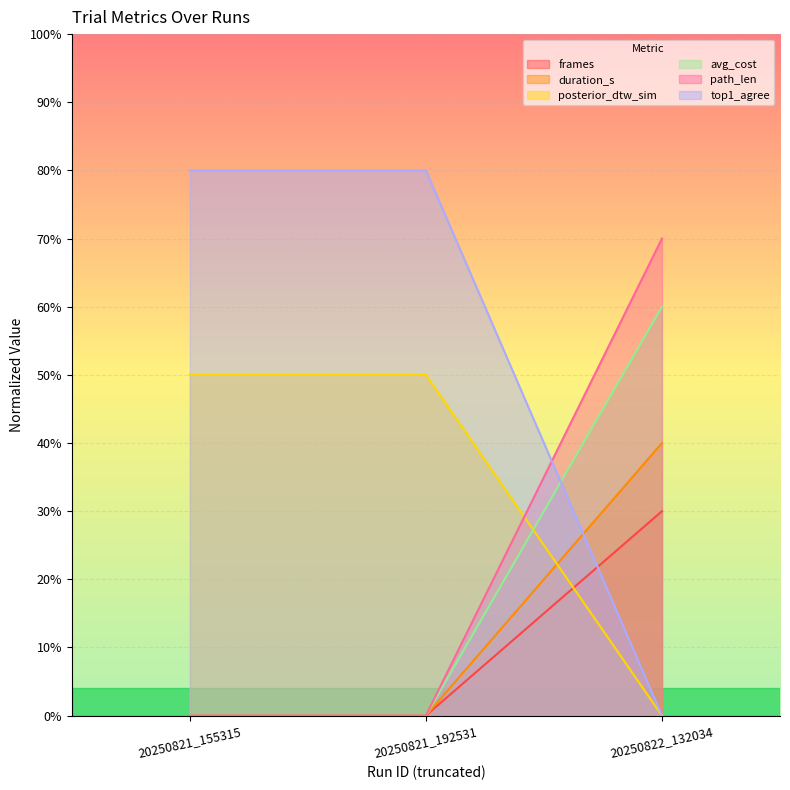

Between 20250821_155315 and 20250822_132034, which series saw the biggest shift?

top1_agree